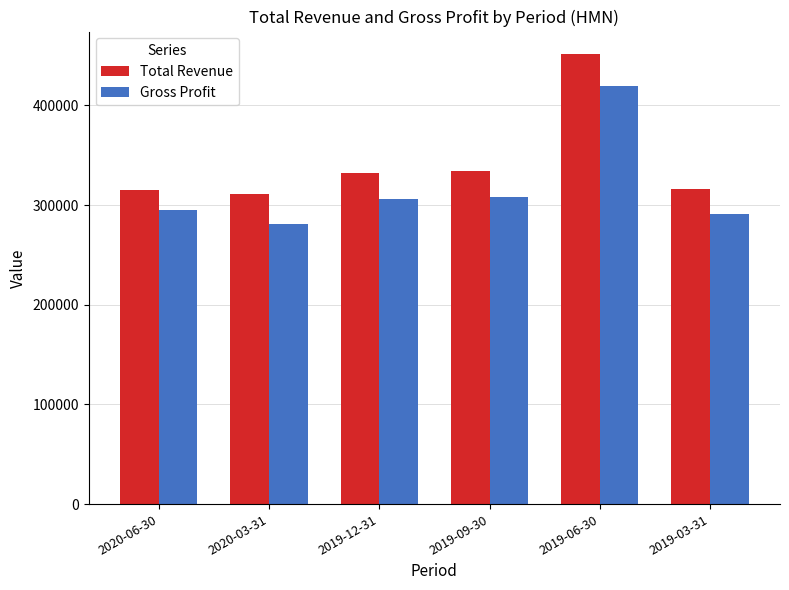

What position from the right is 2020-06-30?

6